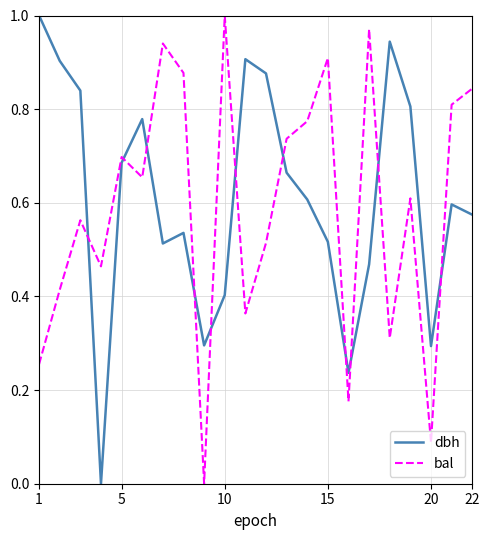

After their last crossing, which series has the higher values: dbh or bal?

bal